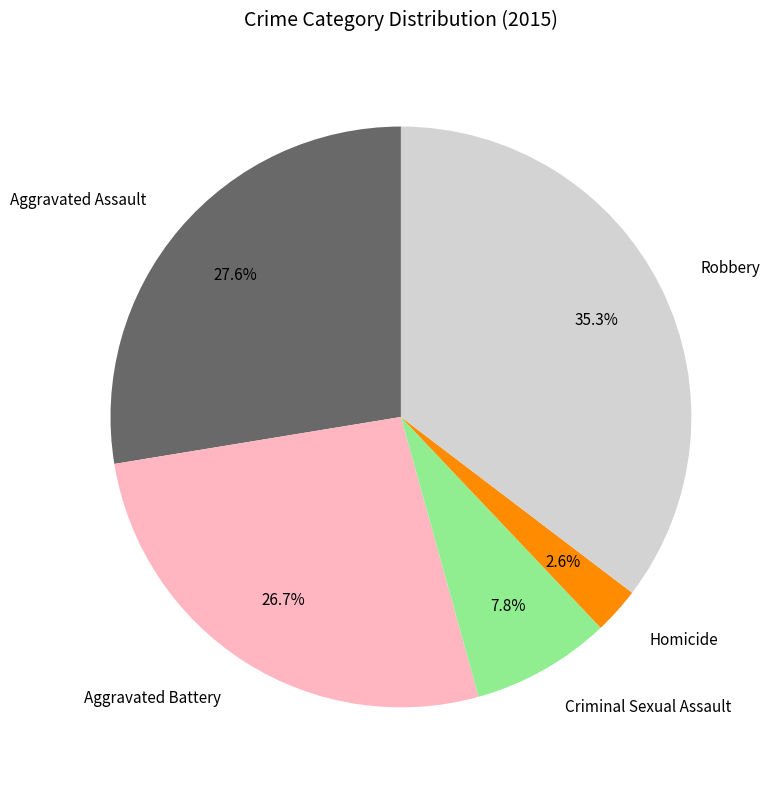

Is it true that Robbery is 26% of the pie?

False